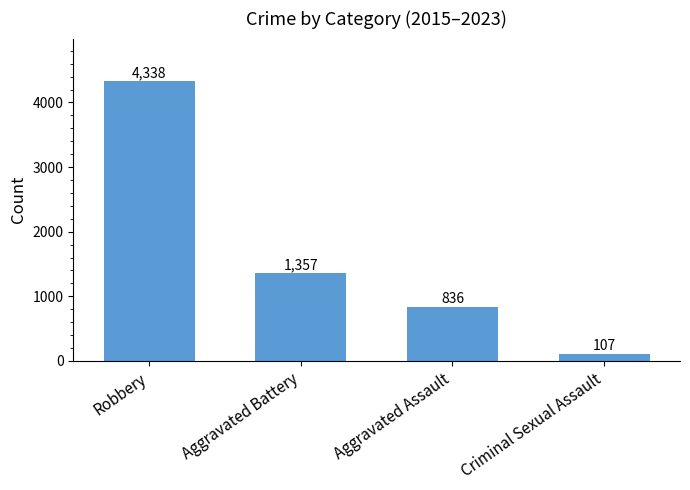

Are the bars horizontal?

No